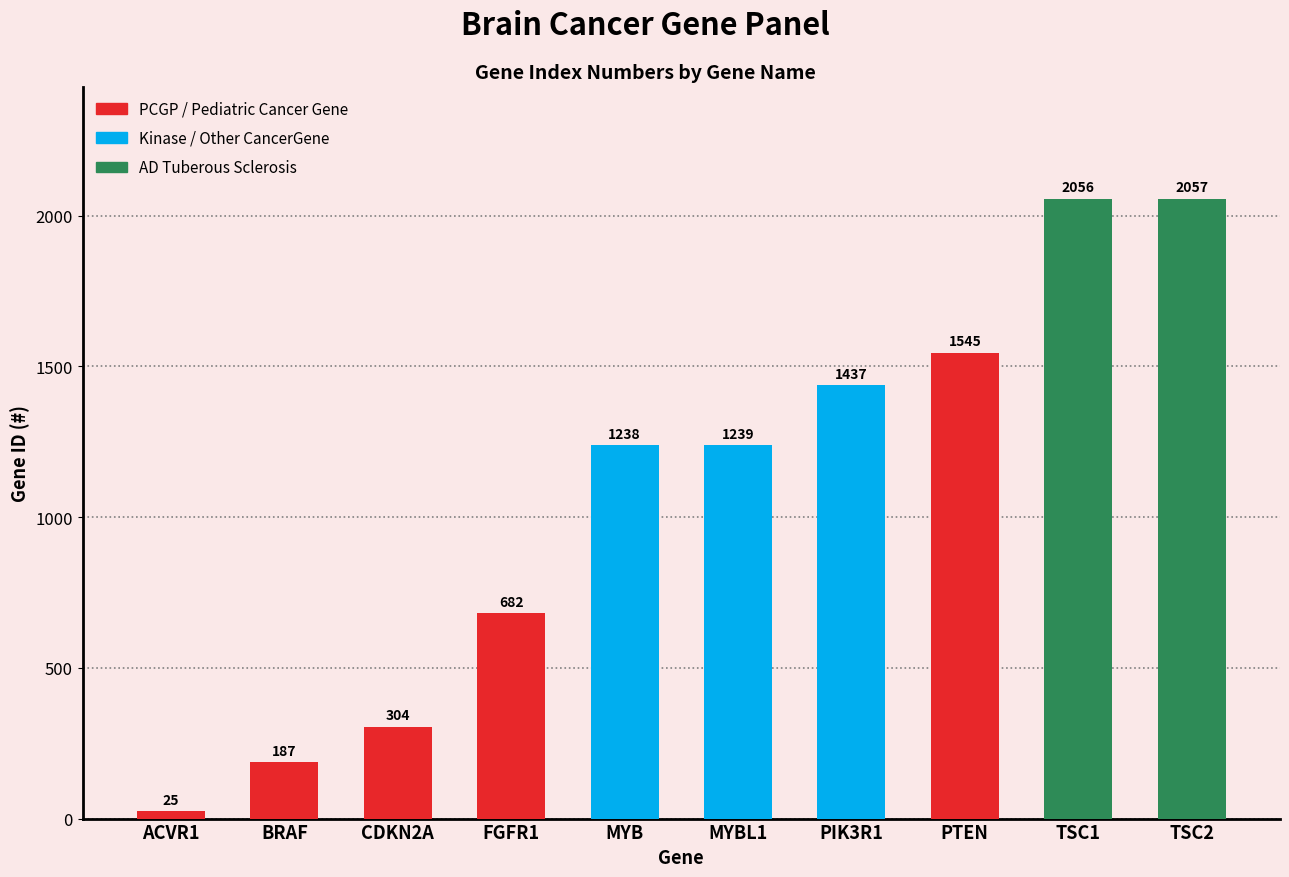

List the labels in order of value, smallest first.

ACVR1, BRAF, CDKN2A, FGFR1, MYB, MYBL1, PIK3R1, PTEN, TSC1, TSC2